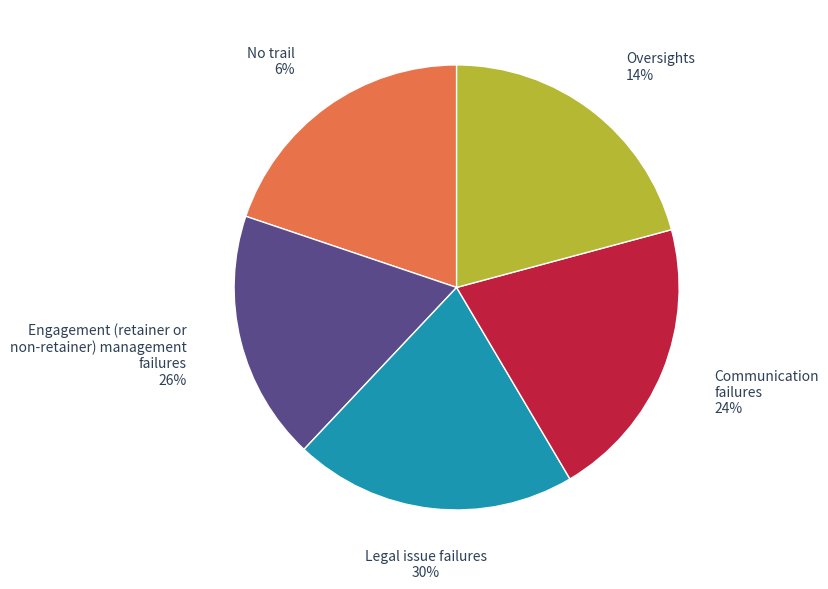

Is there a majority slice in this chart?

No